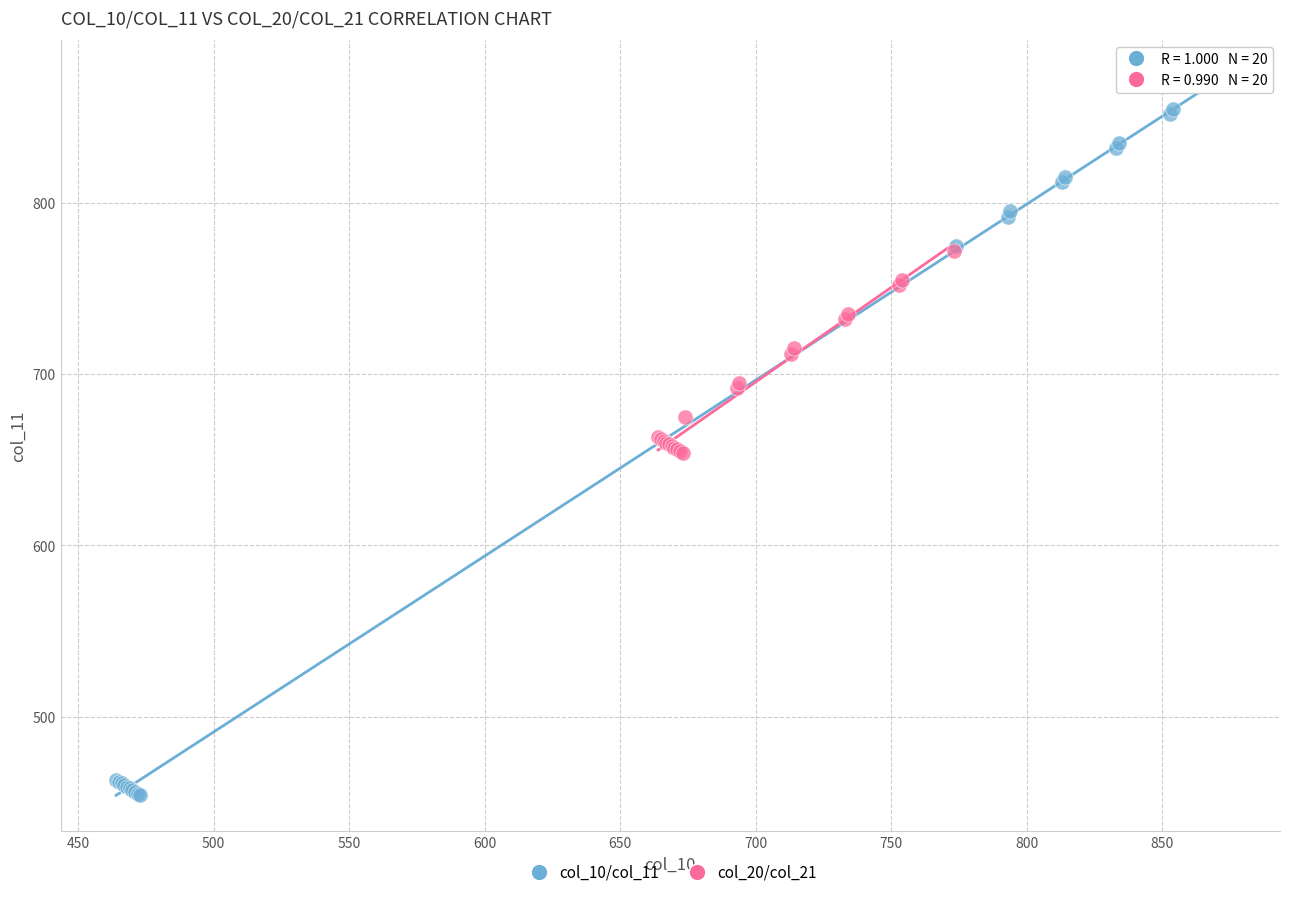

Which series contains the highest Y value?

col_10/col_11